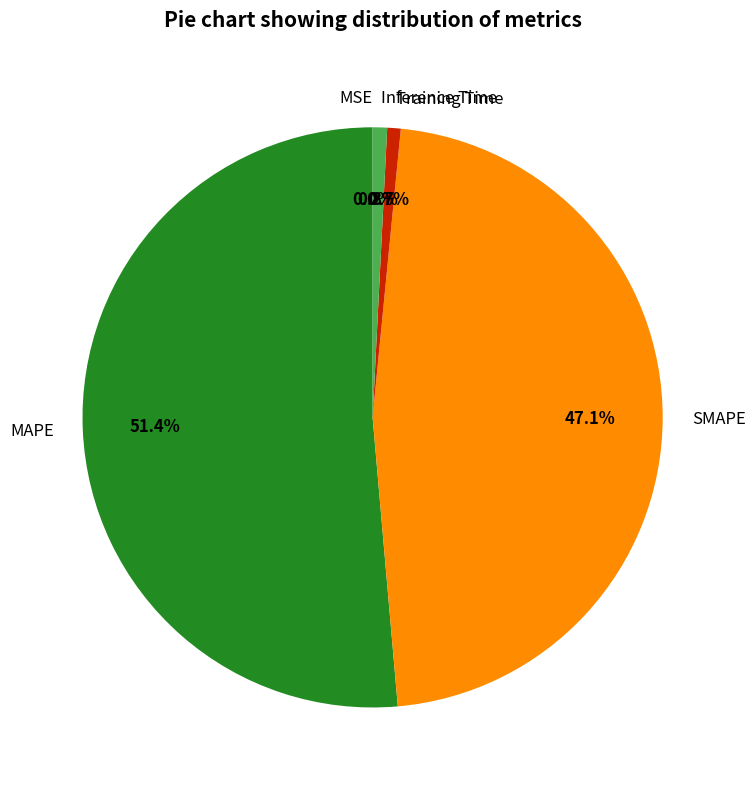

Which category accounts for the majority?

MAPE